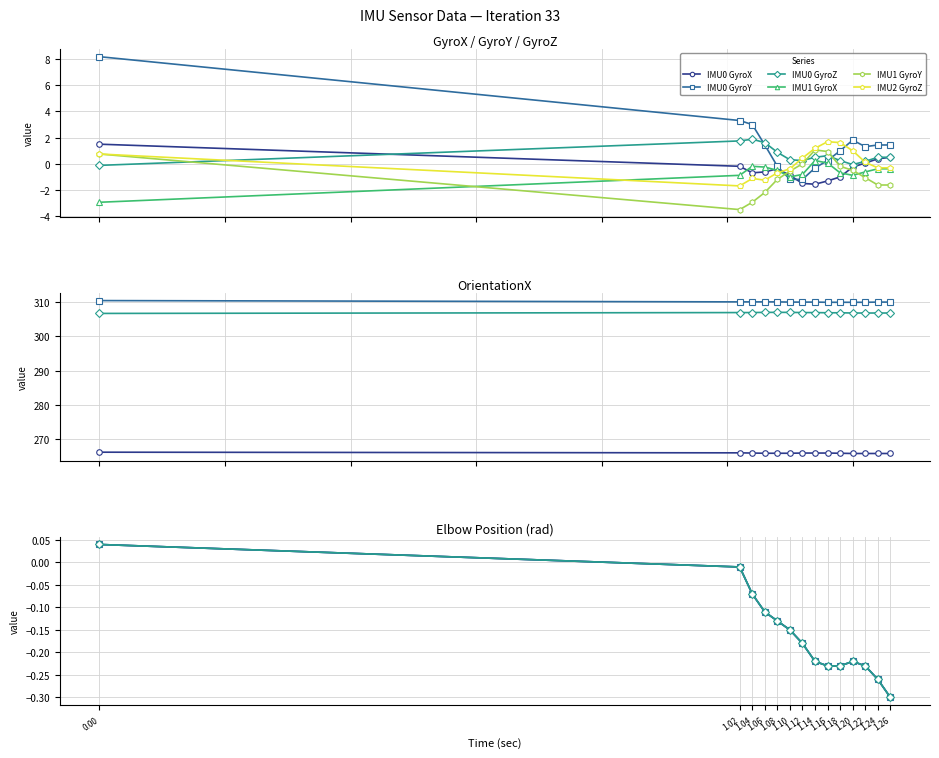

How many intersections are there between IMU0 GyroX and IMU0 GyroZ?

1